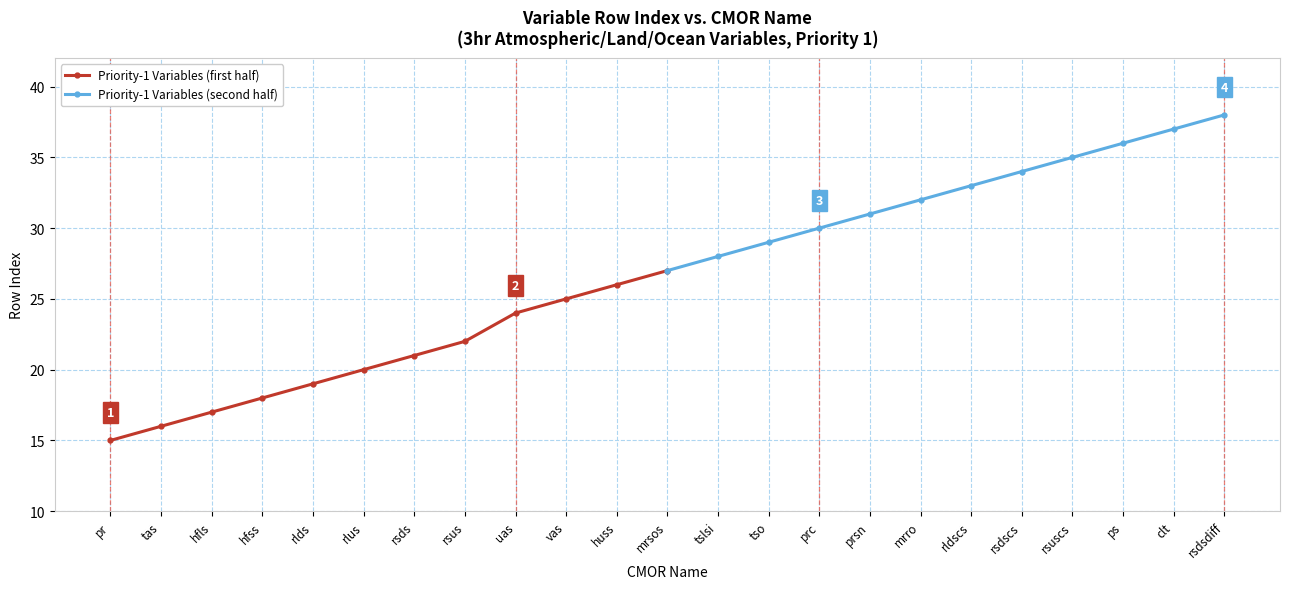

What is the minimum value shown in the chart?

15